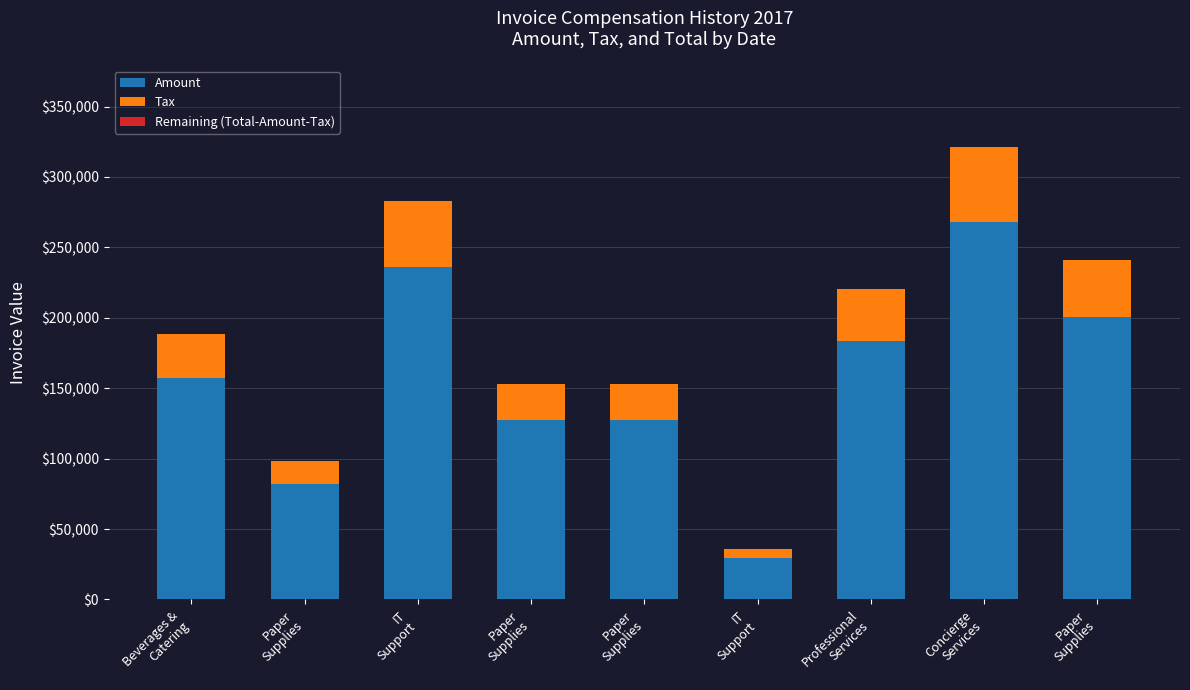

Rank the series by their average value, from highest to lowest.

Amount, Tax, Remaining (Total-Amount-Tax)